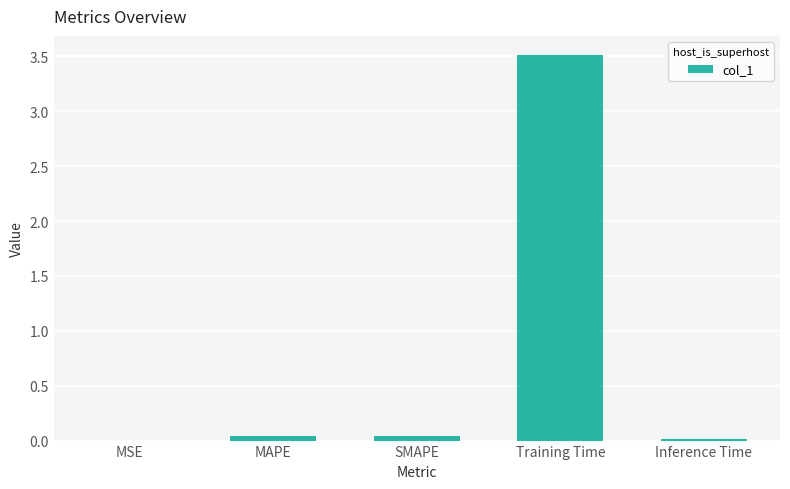

What is the average value?

0.7